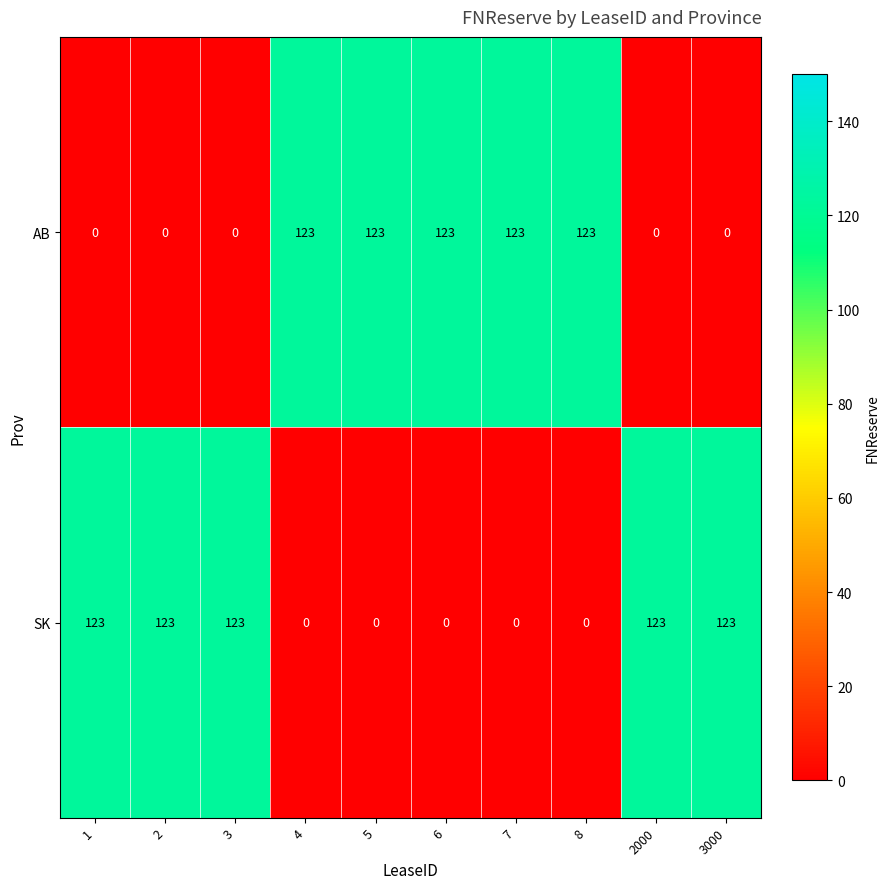

True or false: AB has a value of 0 at 2000.

True